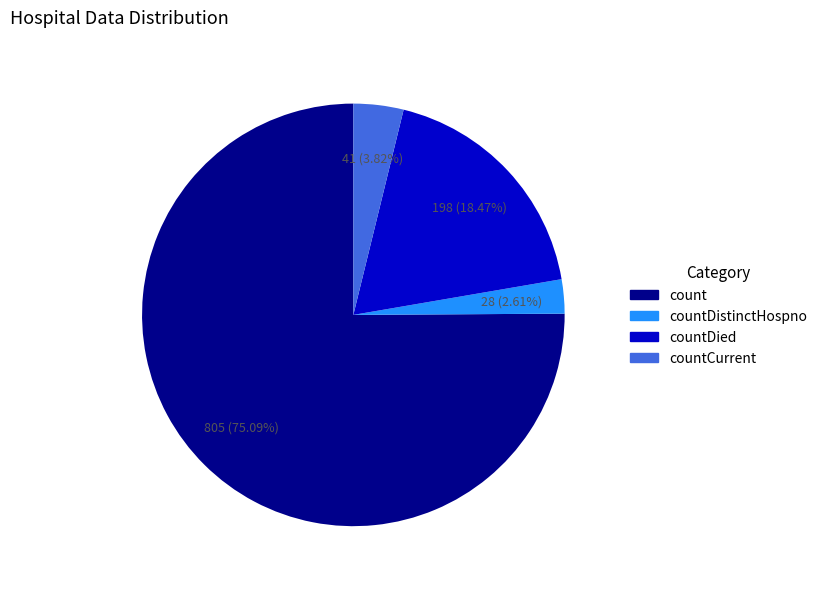

Does any single category account for the majority?

Yes